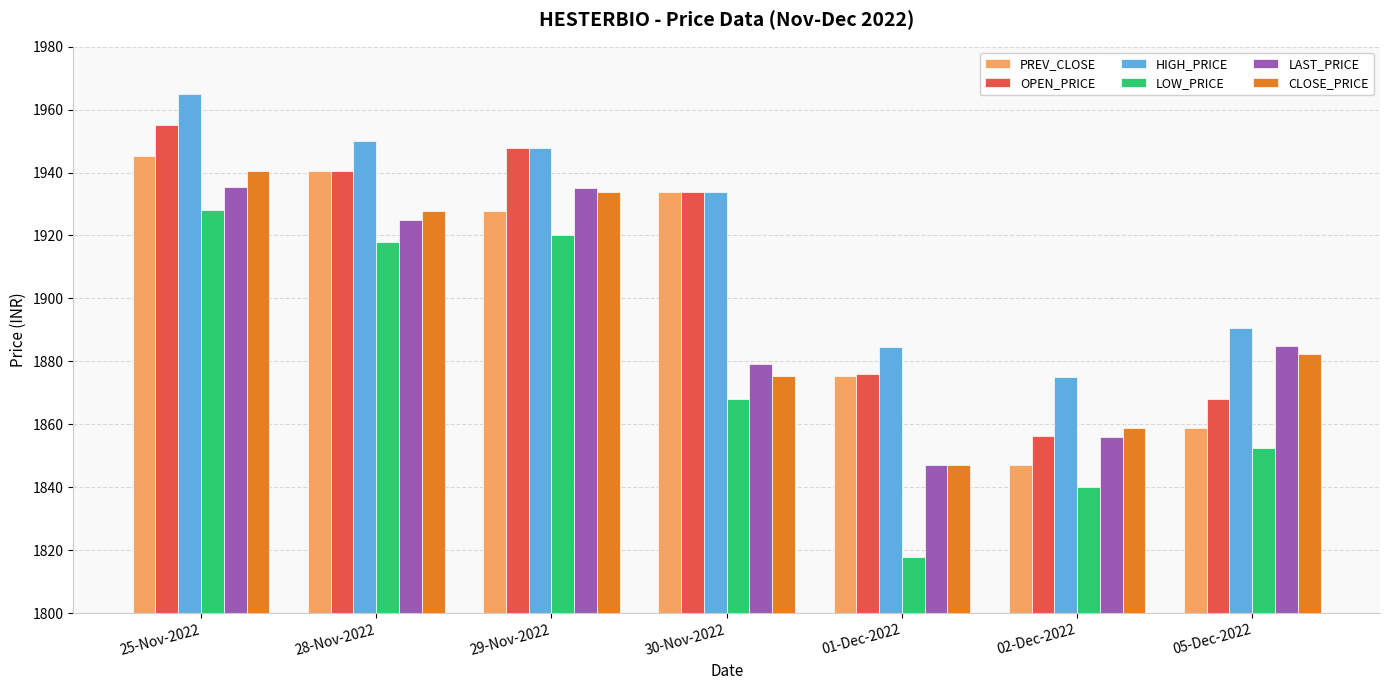

Which series has the largest range (max minus min)?

LOW_PRICE